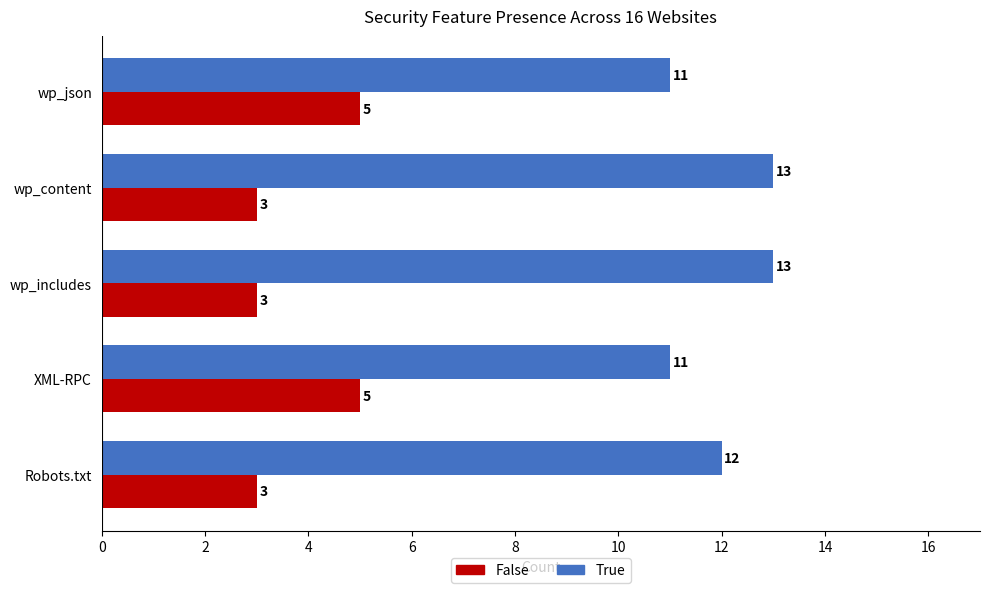

True or false: True has a value of 13 at wp_includes.

True